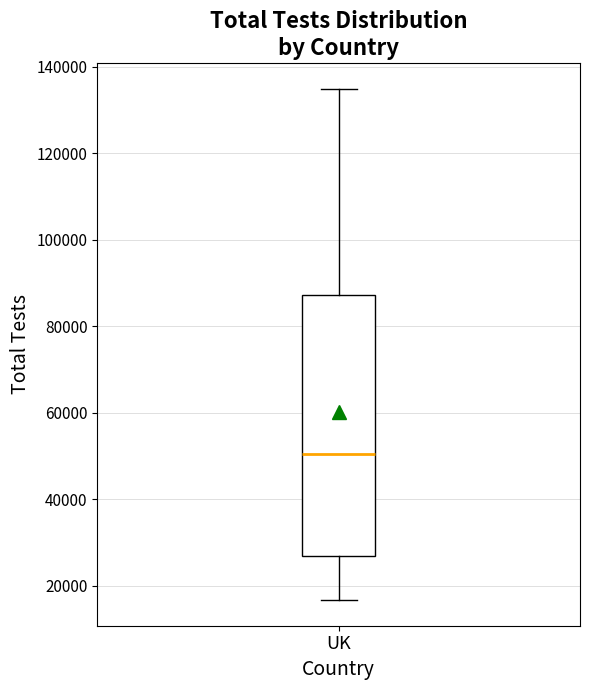

Where does the median line of the box for UK sit on the y-axis? The values are not printed on the chart, so give them approximately, as read against the axis.

50000